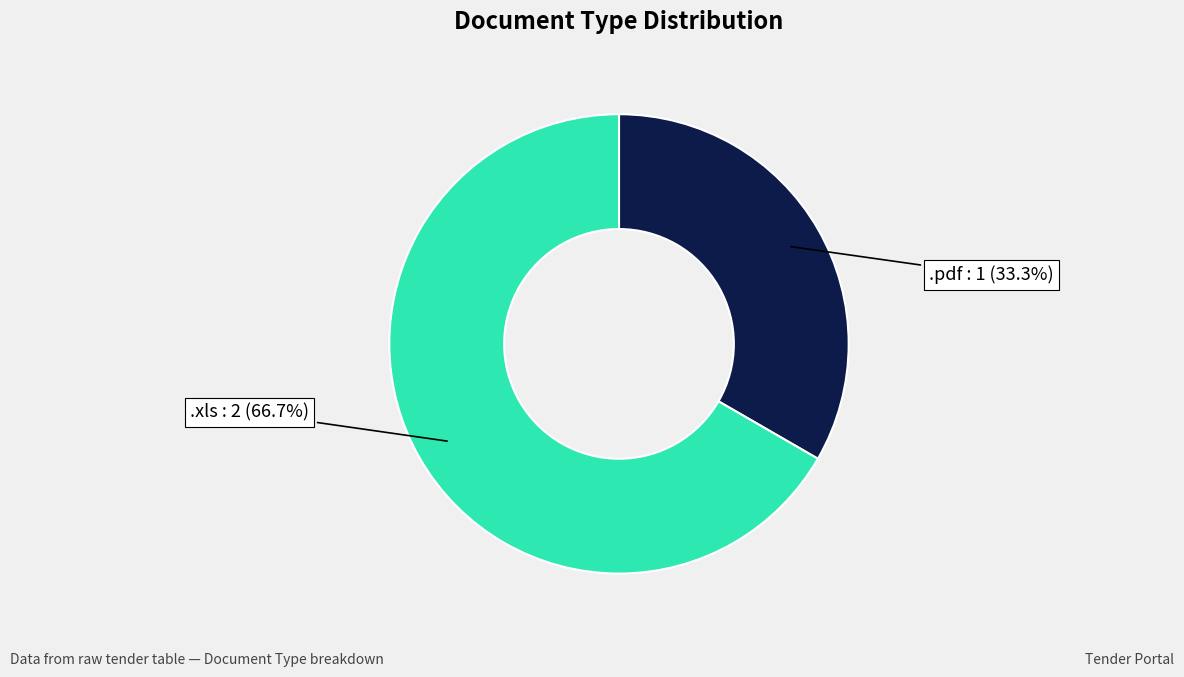

Does any single category account for the majority?

Yes